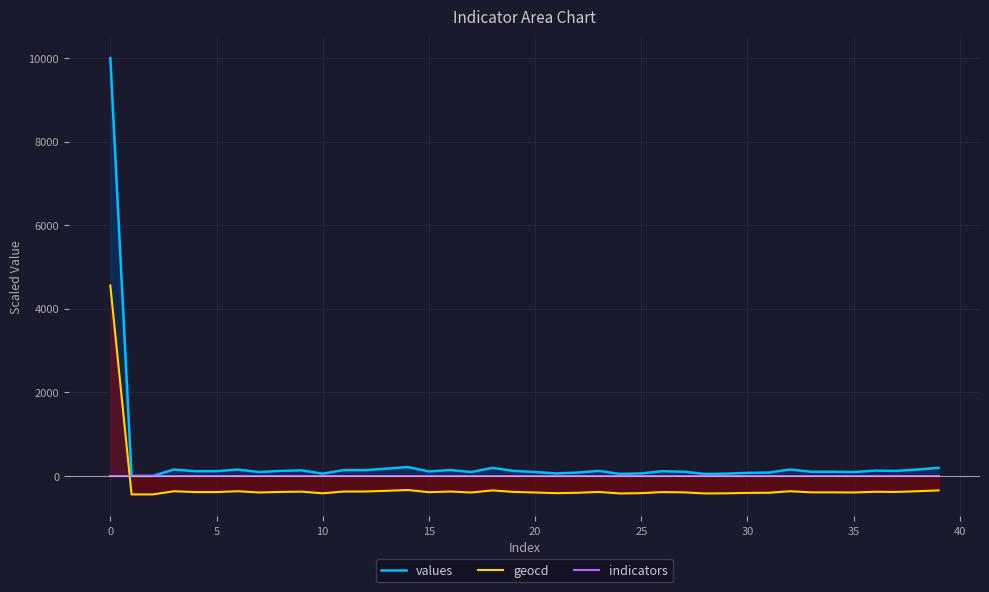

Between 13 and 30, which is larger?

13